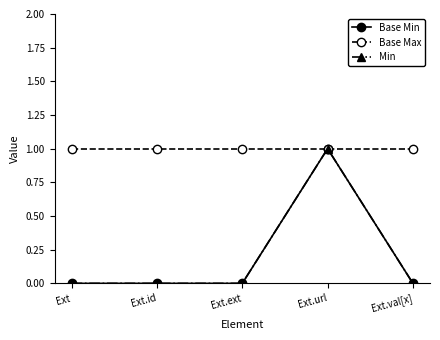

True or false: Base Max and Base Min cross at least once.

False